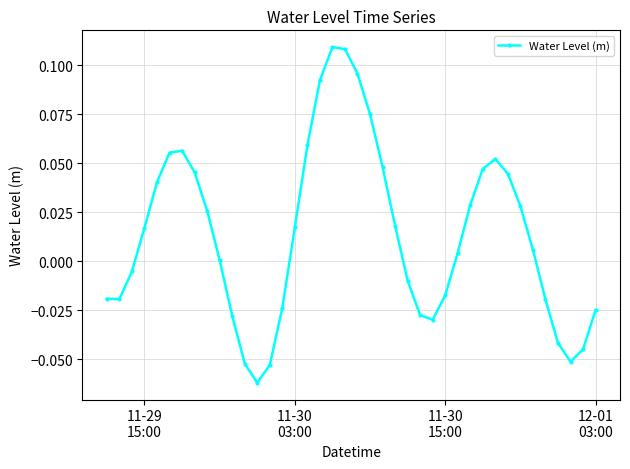

How many points are higher than both their immediate neighbors (excluding endpoints)?

3